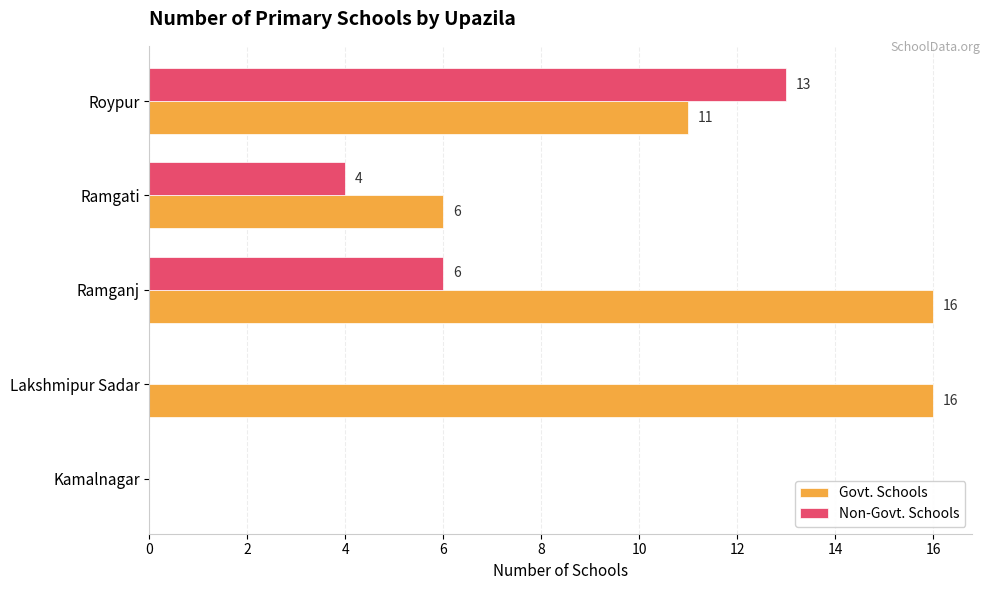

Where is Govt. Schools nearest to the value 8?

Ramgati